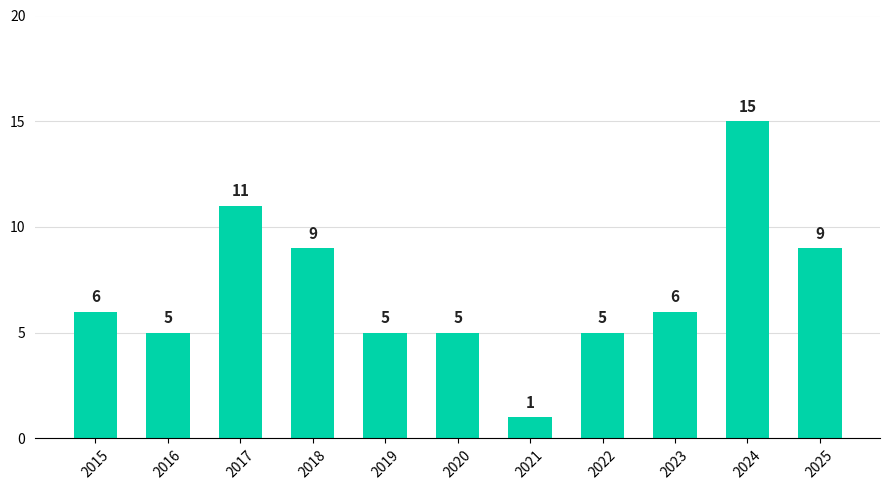

The chart shows a value of 6 at 2015. True or false?

True